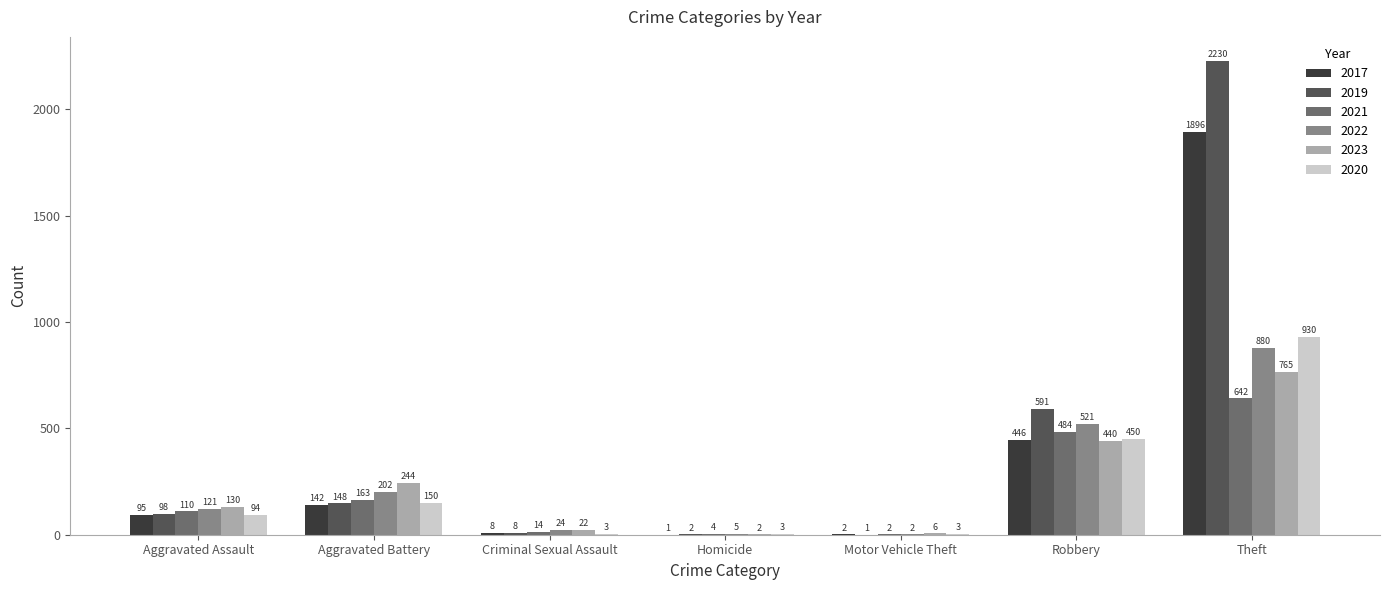

What is the sum of the 2019 values at Criminal Sexual Assault and Aggravated Battery?

156